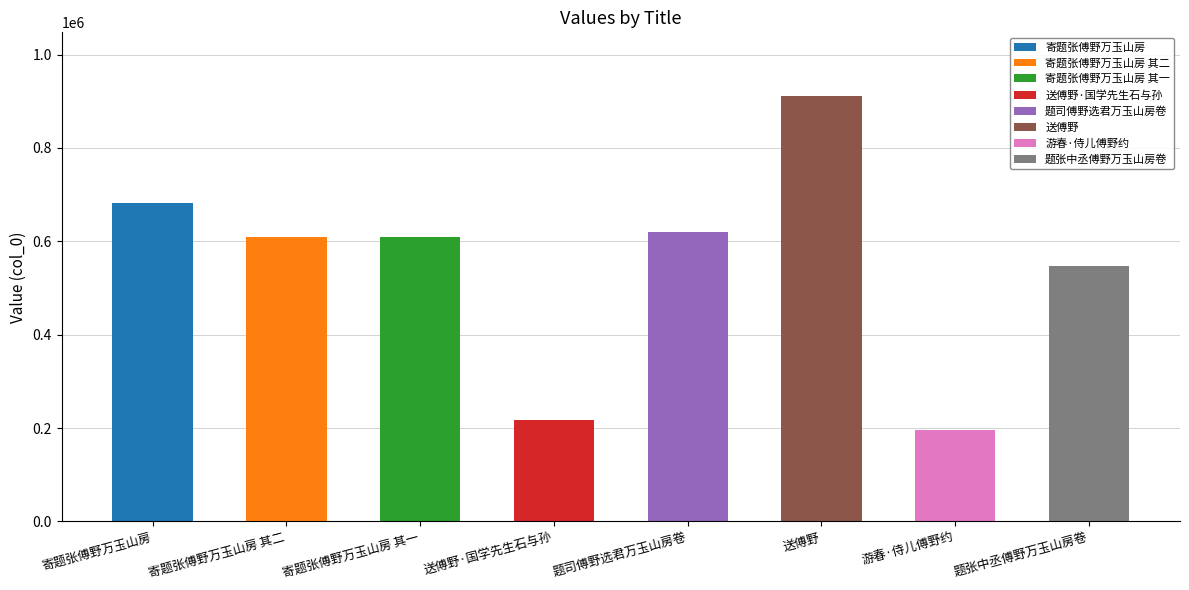

What is the difference between the second highest and second lowest values?

465619